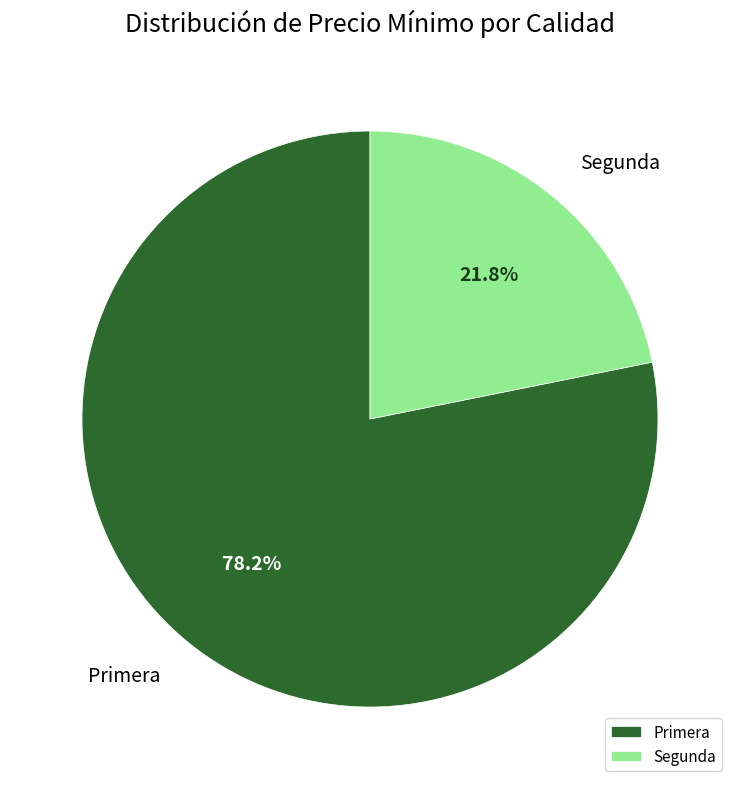

Is there a majority slice in this chart?

Yes